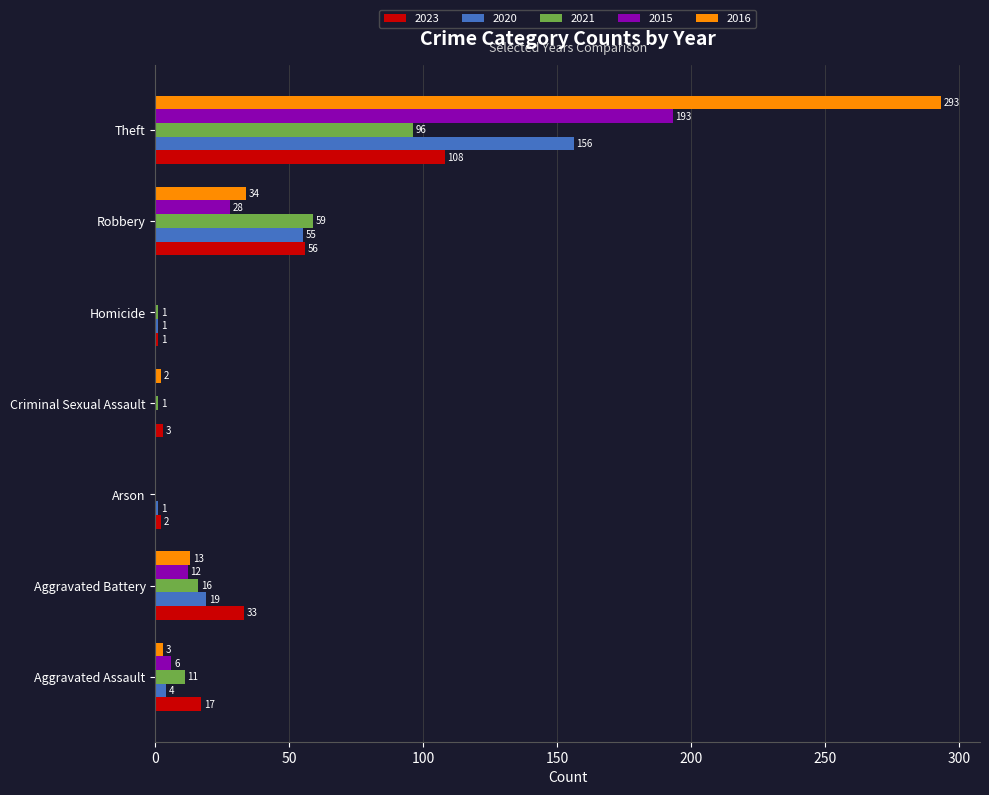

Which series changed the most between Arson and Robbery?

2021